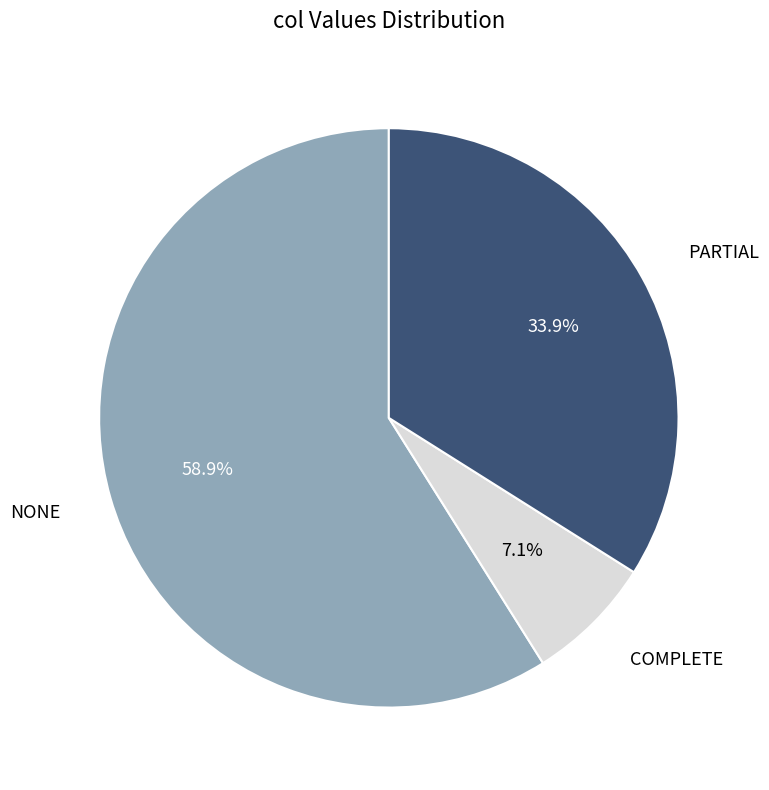

Which slice is the largest?

NONE